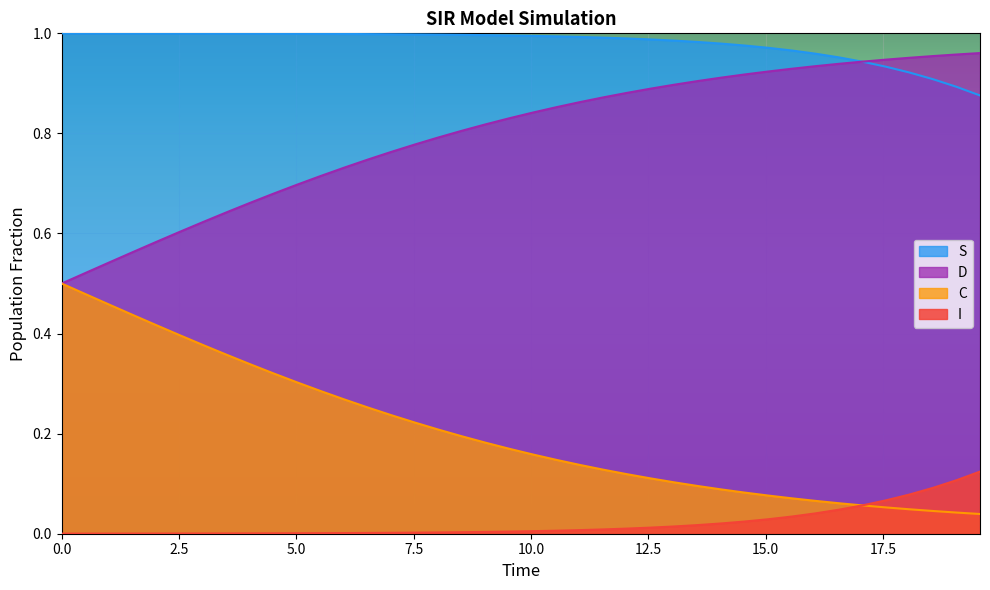

Which series has the largest total across all categories?

S